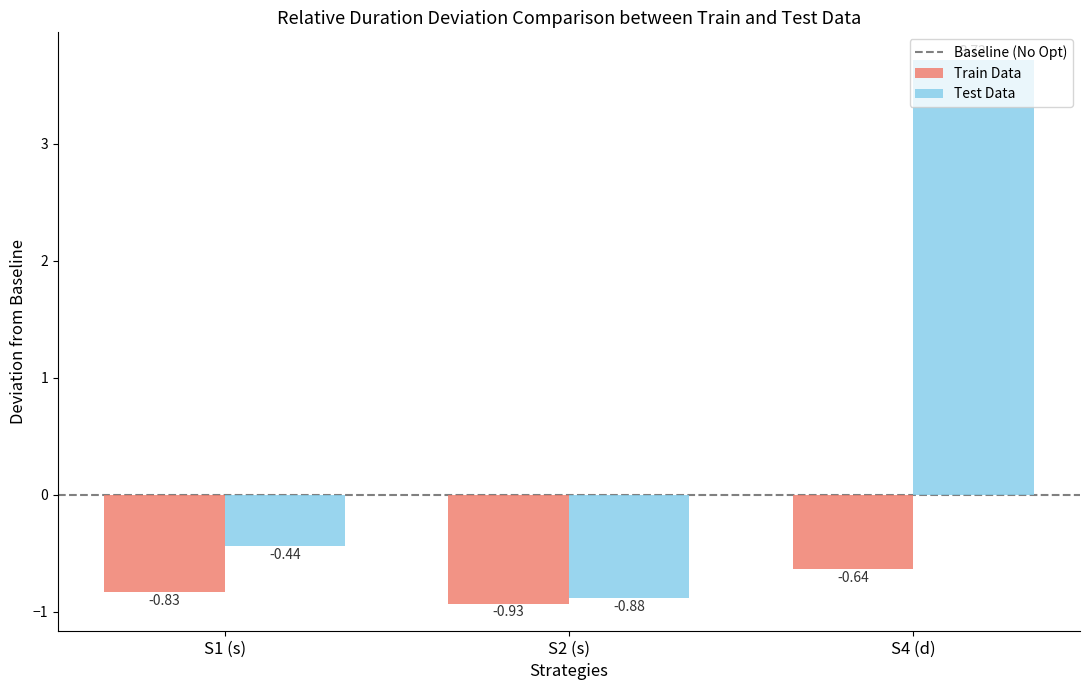

What is the total value across all series at S2 (s)?

-1.8